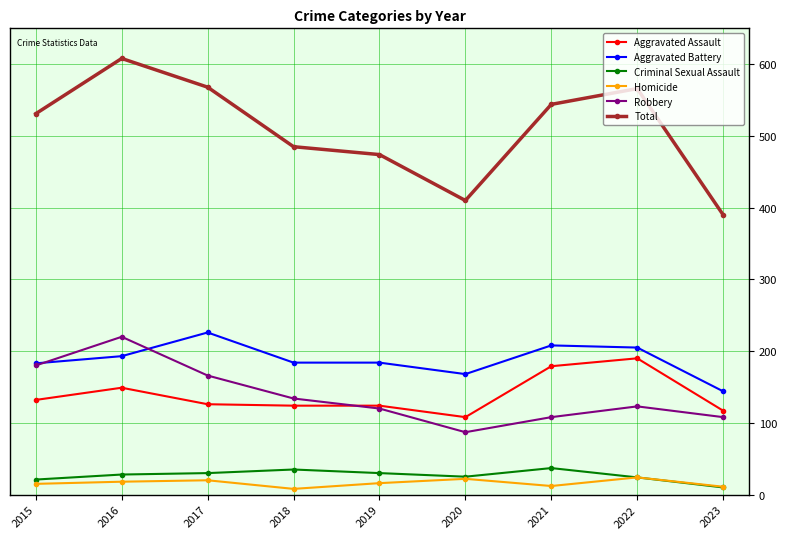

Between 2017 and 2018, which series saw the biggest shift?

Total